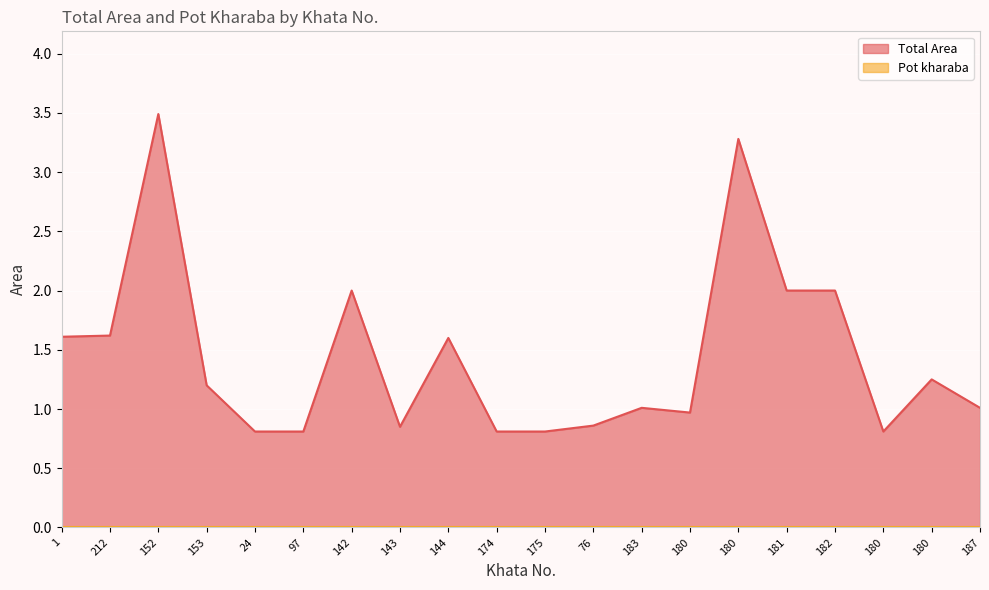

Count the number of values greater than 1.

12